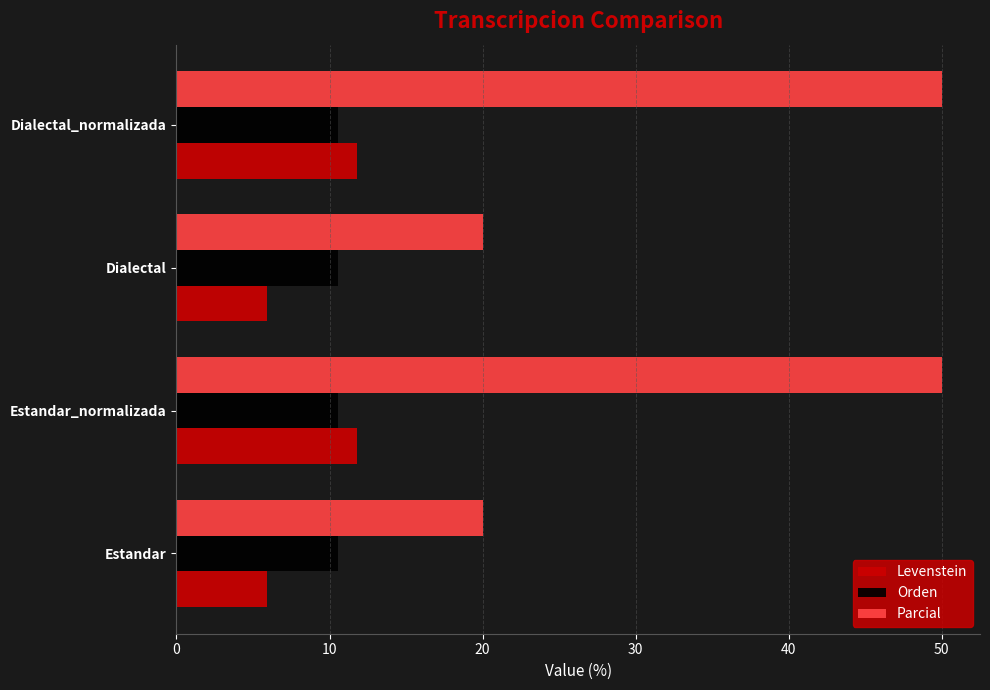

Which series has the widest spread of values?

Parcial